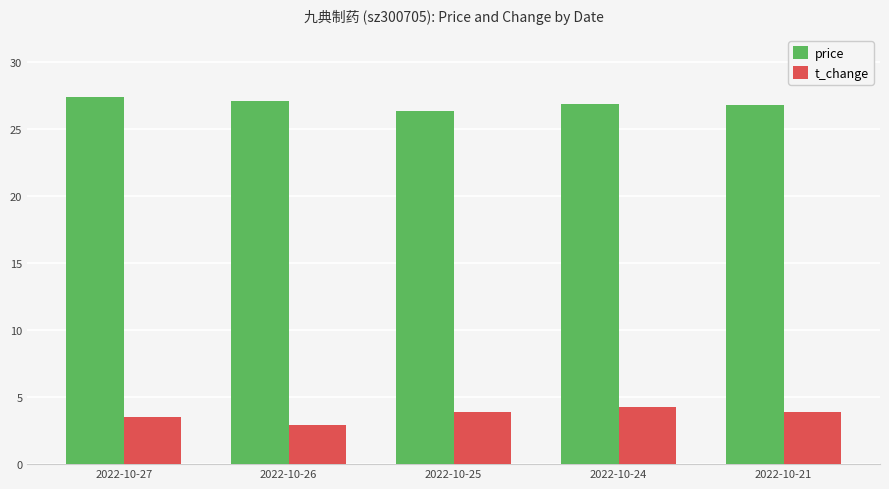

What is the sum of all price values?

134.5